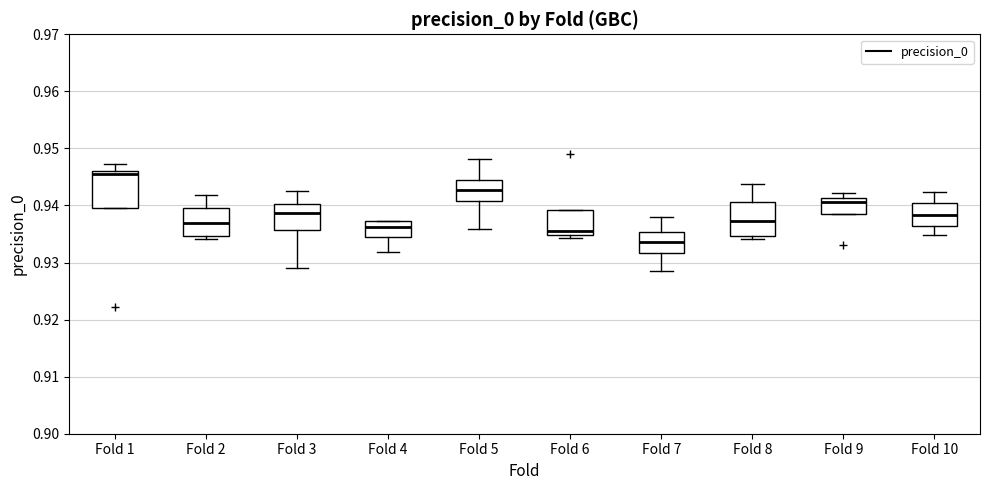

Reading left to right, read every box against the y-axis: the position of its median line, the range the box covers, and the ends of its whiskers. The values are not printed on the chart, so give them approximately, as read against the axis.

Fold 1: median 0.945, box 0.940 to 0.946, whiskers 0.940 to 0.947
Fold 2: median 0.937, box 0.935 to 0.940, whiskers 0.934 to 0.942
Fold 3: median 0.939, box 0.936 to 0.940, whiskers 0.929 to 0.943
Fold 4: median 0.936, box 0.934 to 0.937, whiskers 0.932 to 0.937
Fold 5: median 0.943, box 0.941 to 0.944, whiskers 0.936 to 0.948
Fold 6: median 0.936, box 0.935 to 0.939, whiskers 0.934 to 0.939
Fold 7: median 0.934, box 0.932 to 0.935, whiskers 0.928 to 0.938
Fold 8: median 0.937, box 0.935 to 0.941, whiskers 0.934 to 0.944
Fold 9: median 0.941 (just below the box's upper edge), box 0.939 to 0.941, whiskers 0.939 to 0.942
Fold 10: median 0.938, box 0.936 to 0.940, whiskers 0.935 to 0.942